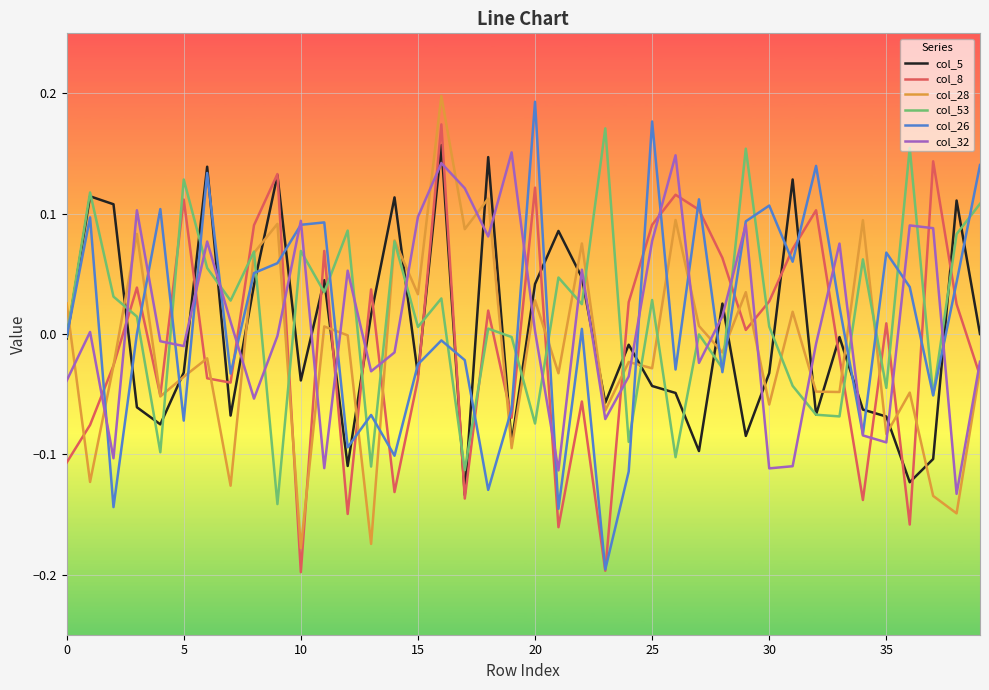

True or false: col_32 and col_28 intersect in this chart.

True